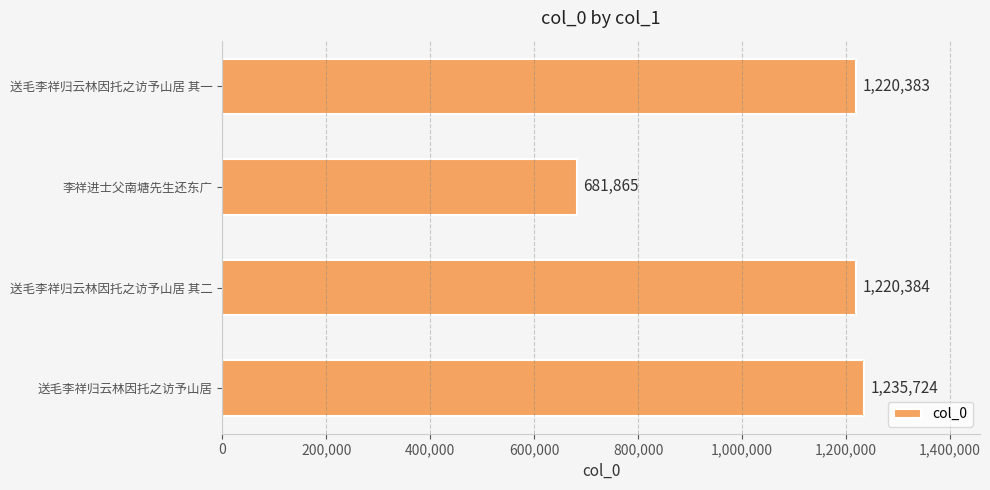

What is the label of the 2nd bar from the top?

李祥进士父南塘先生还东广